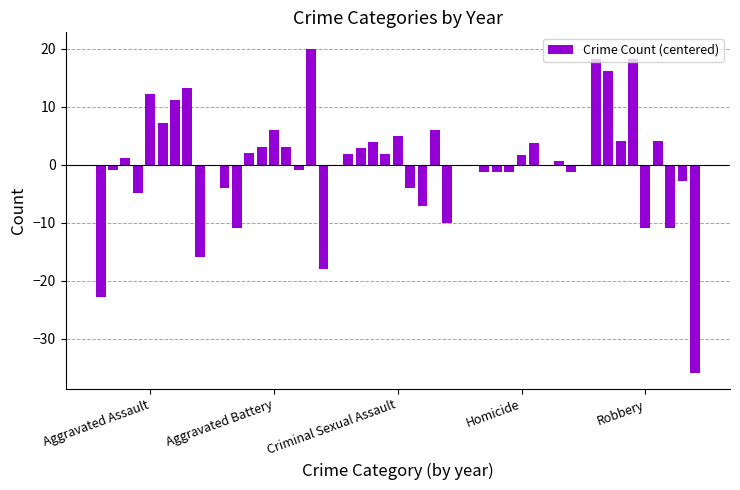

What is the difference between the maximum and minimum values?

55.9